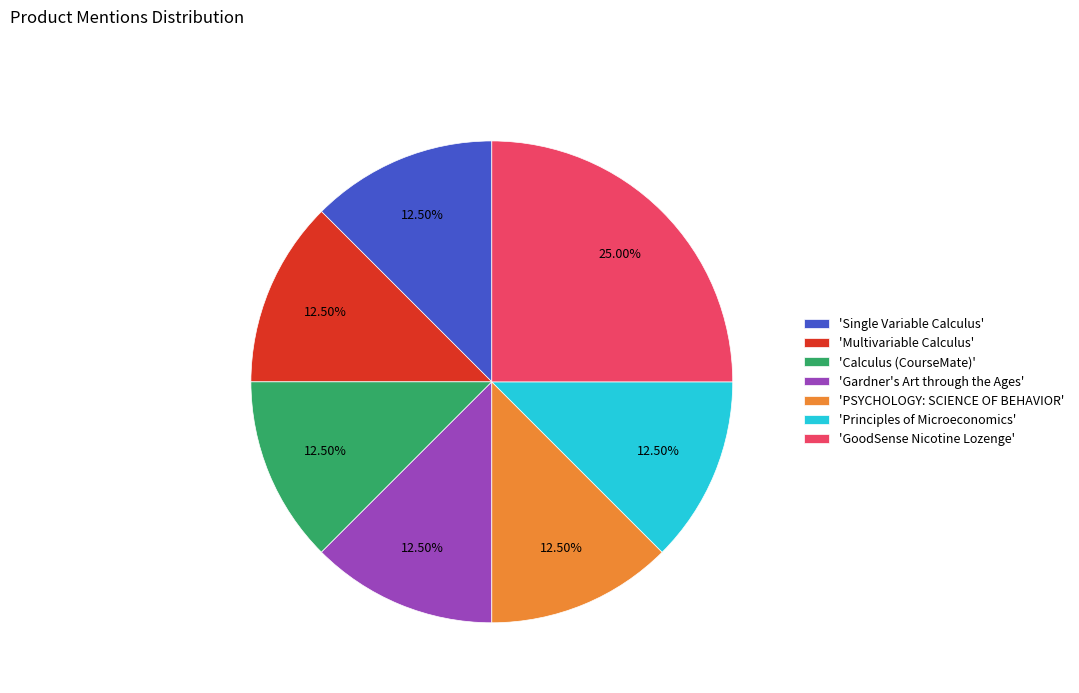

Is the sum of 'Single Variable Calculus' and 'PSYCHOLOGY: SCIENCE OF BEHAVIOR' greater than half?

No